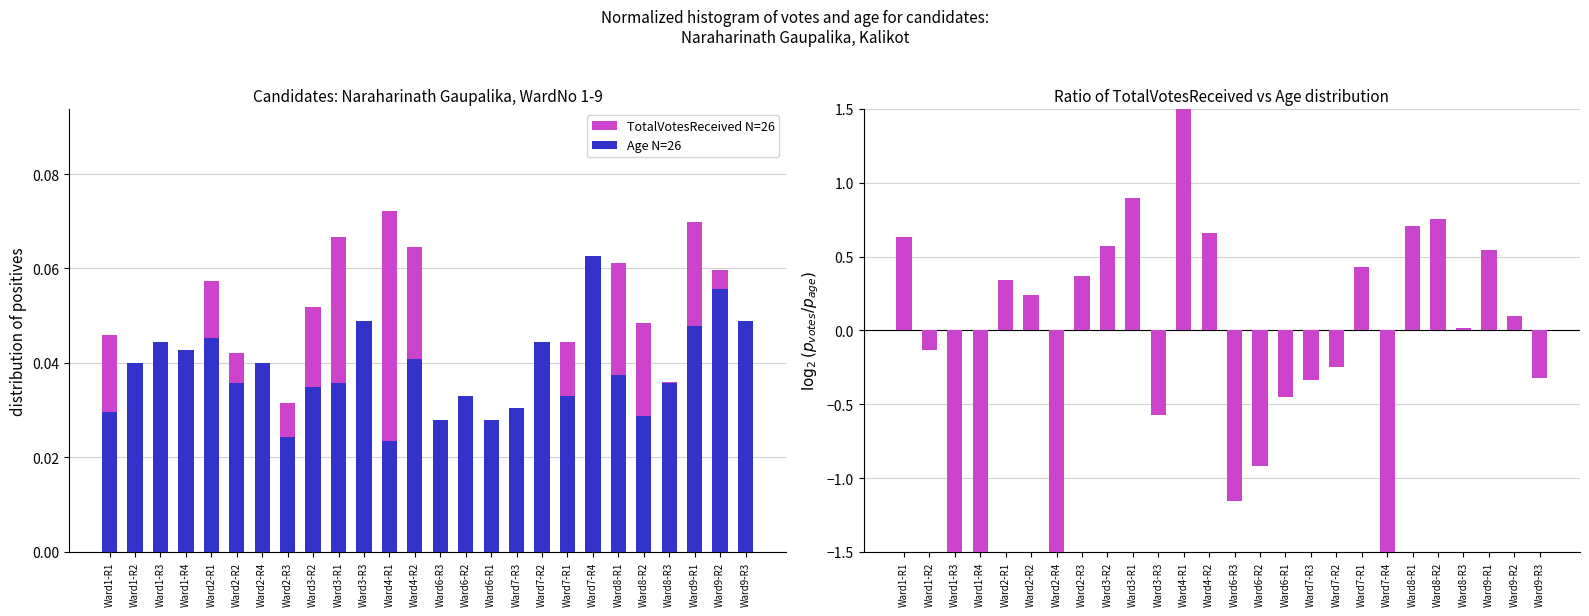

Reading left to right, extract all data points from this chart.

TotalVotesReceived N=26: Ward1-R1=0.0	Ward1-R2=0.0	Ward1-R3=0.0	Ward1-R4=0.0	Ward2-R1=0.1	Ward2-R2=0.0	Ward2-R4=0.0	Ward2-R3=0.0	Ward3-R2=0.1	Ward3-R1=0.1	Ward3-R3=0.0	Ward4-R1=0.1	Ward4-R2=0.1	Ward6-R3=0.0	Ward6-R2=0.0	Ward6-R1=0.0	Ward7-R3=0.0	Ward7-R2=0.0	Ward7-R1=0.0	Ward7-R4=0.0	Ward8-R1=0.1	Ward8-R2=0.0	Ward8-R3=0.0	Ward9-R1=0.1	Ward9-R2=0.1	Ward9-R3=0.0
Age N=26: Ward1-R1=0.0	Ward1-R2=0.0	Ward1-R3=0.0	Ward1-R4=0.0	Ward2-R1=0.0	Ward2-R2=0.0	Ward2-R4=0.0	Ward2-R3=0.0	Ward3-R2=0.0	Ward3-R1=0.0	Ward3-R3=0.0	Ward4-R1=0.0	Ward4-R2=0.0	Ward6-R3=0.0	Ward6-R2=0.0	Ward6-R1=0.0	Ward7-R3=0.0	Ward7-R2=0.0	Ward7-R1=0.0	Ward7-R4=0.1	Ward8-R1=0.0	Ward8-R2=0.0	Ward8-R3=0.0	Ward9-R1=0.0	Ward9-R2=0.1	Ward9-R3=0.0
log2(Votes/Age ratio): Ward1-R1=0.6	Ward1-R2=-0.1	Ward1-R3=-4.1	Ward1-R4=-4.3	Ward2-R1=0.3	Ward2-R2=0.2	Ward2-R4=-4.2	Ward2-R3=0.4	Ward3-R2=0.6	Ward3-R1=0.9	Ward3-R3=-0.6	Ward4-R1=1.6	Ward4-R2=0.7	Ward6-R3=-1.2	Ward6-R2=-0.9	Ward6-R1=-0.4	Ward7-R3=-0.3	Ward7-R2=-0.2	Ward7-R1=0.4	Ward7-R4=-1.6	Ward8-R1=0.7	Ward8-R2=0.8	Ward8-R3=0.0	Ward9-R1=0.5	Ward9-R2=0.1	Ward9-R3=-0.3